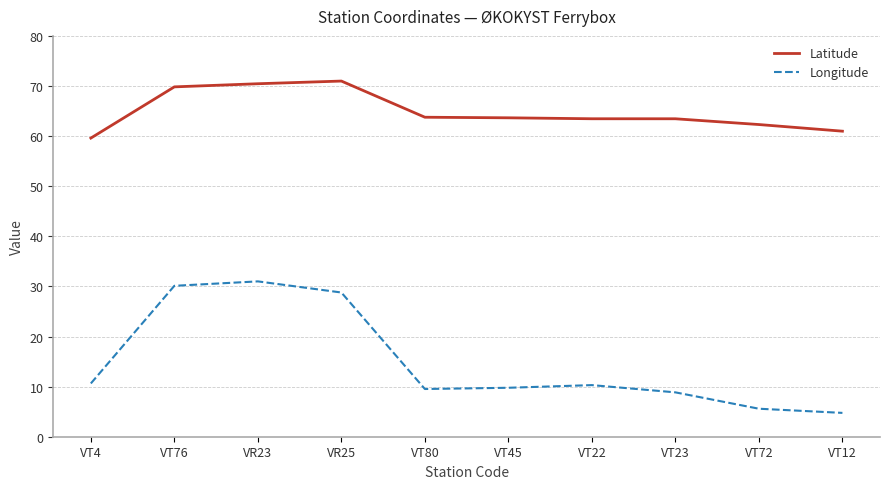

Which series changed the most between VT4 and VR25?

Longitude